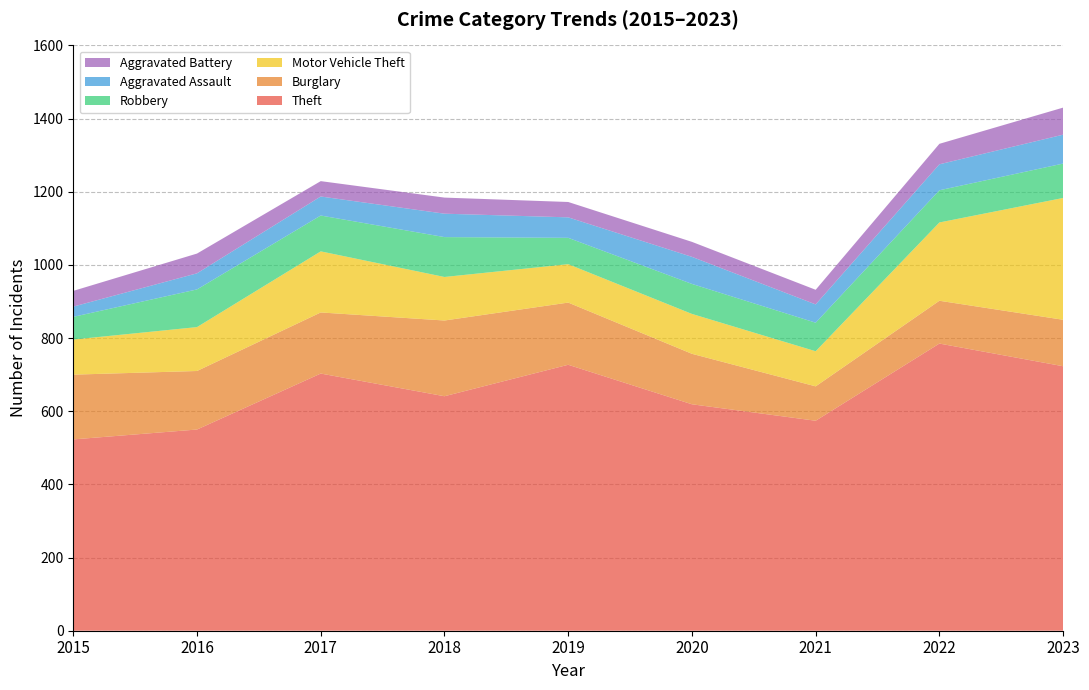

Reading left to right, extract all data points from this chart.

Theft: 523	550	703	641	727	619	574	785	723
Burglary: 177	160	167	207	170	138	94	117	127
Motor Vehicle Theft: 96	120	167	119	105	109	96	214	333
Robbery: 62	103	98	109	72	82	78	88	94
Aggravated Assault: 28	44	52	64	56	74	50	71	79
Aggravated Battery: 43	54	42	44	42	41	40	56	74